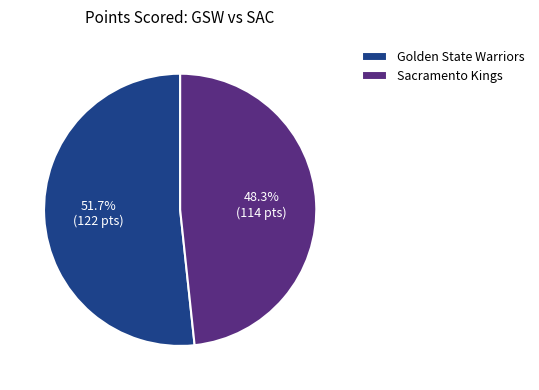

Does Golden State Warriors account for over 50% of the chart?

Yes